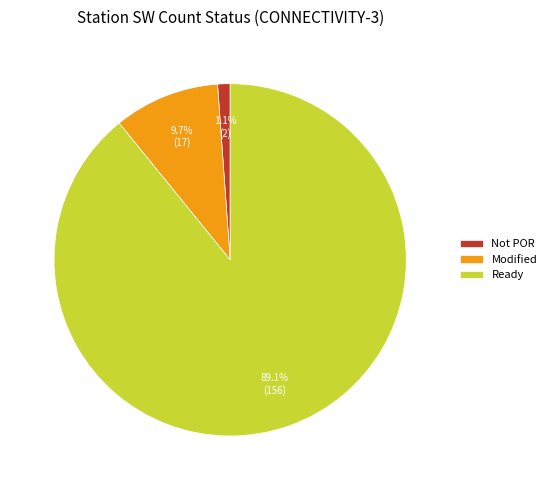

Is there a majority slice in this chart?

Yes